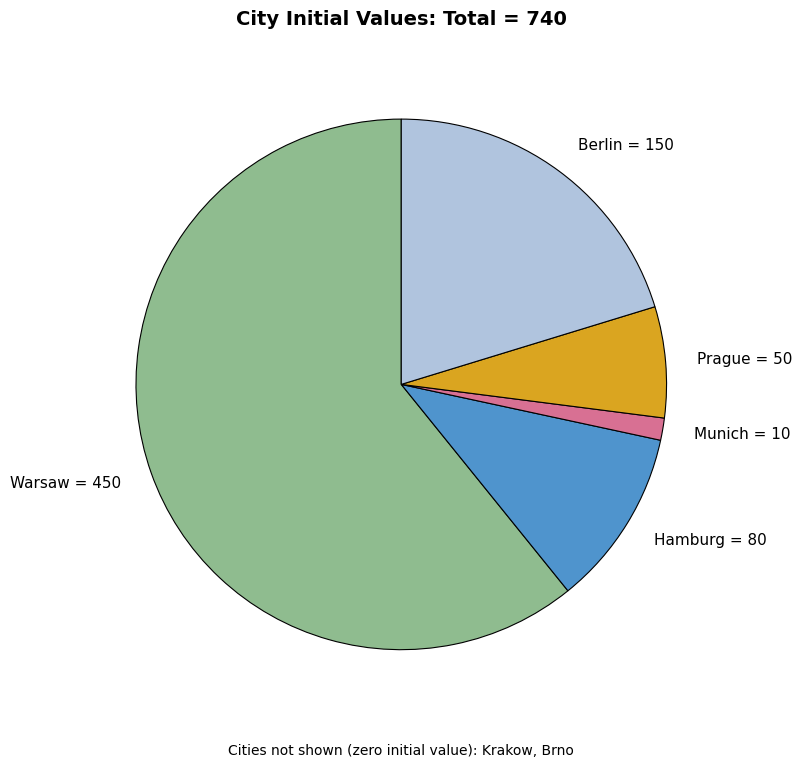

Combined, do Berlin and Munich account for over 50%?

No